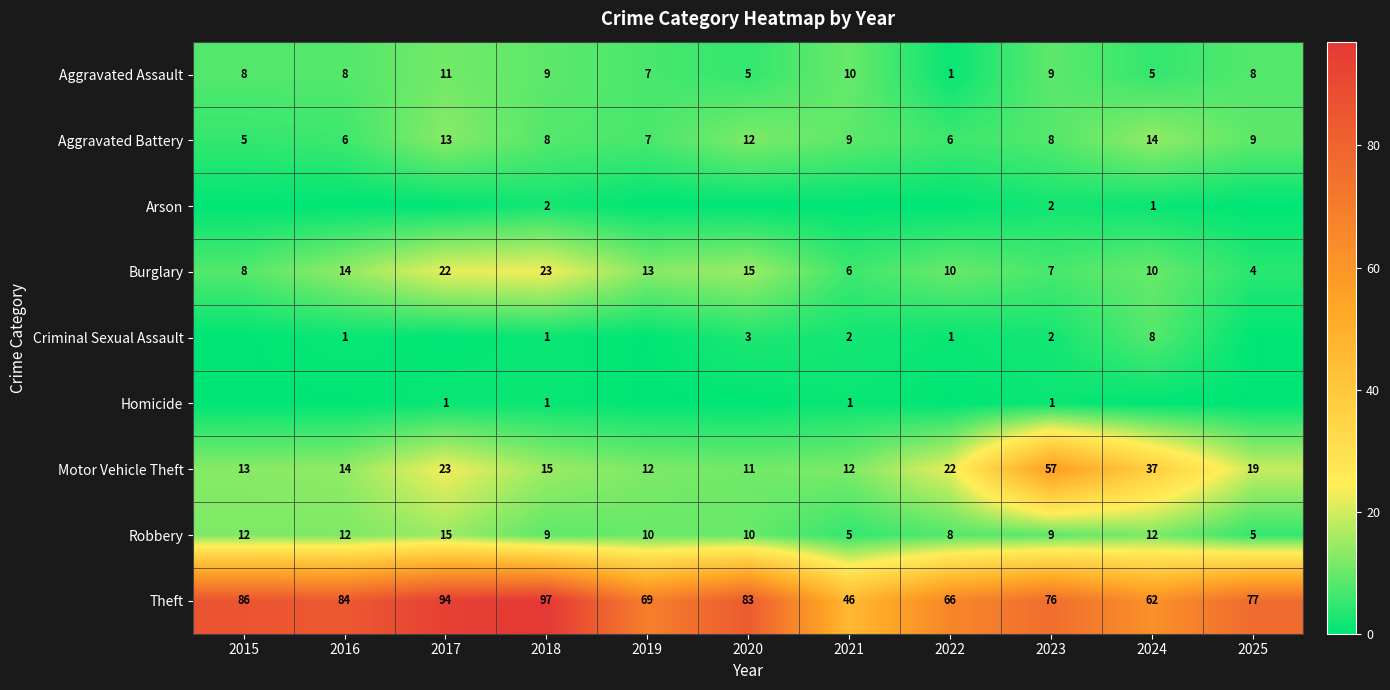

What is the sum of the Burglary values at 2019 and 2016?

27